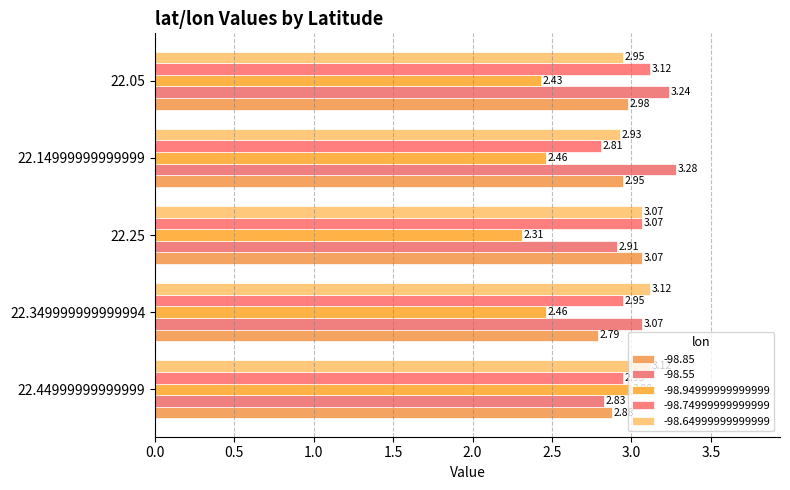

Read the -98.74999999999999 value at 22.349999999999994.

3.0